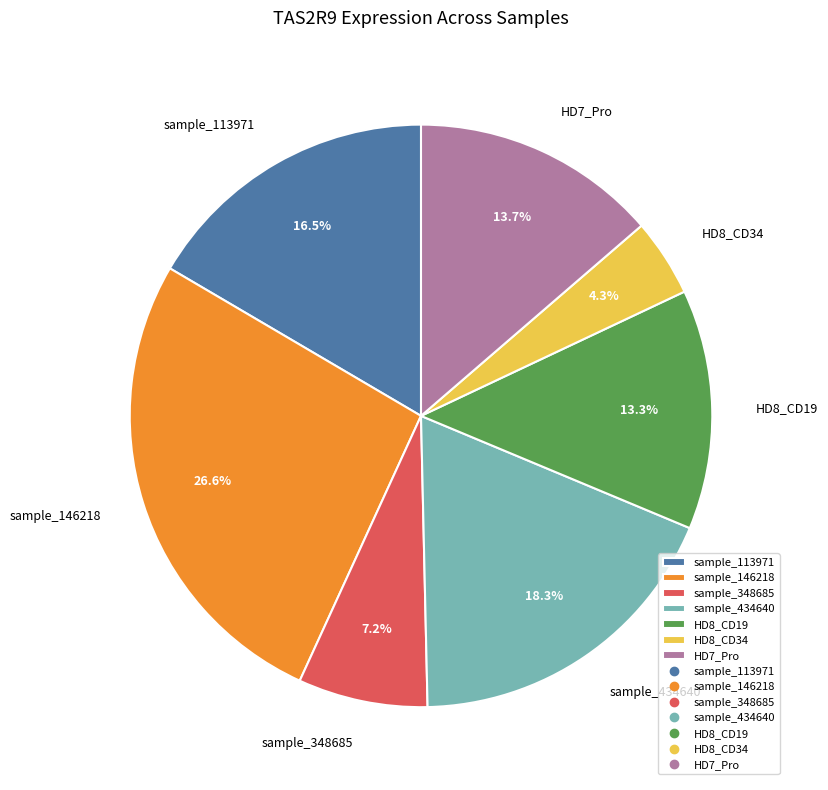

Does any single category account for the majority?

No